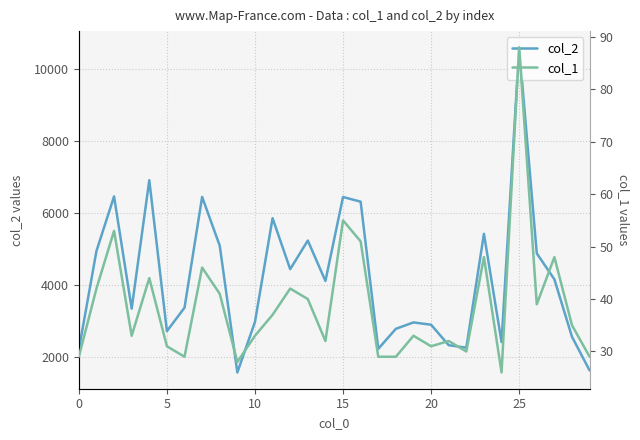

What is the label of the 23rd point from the right?

7